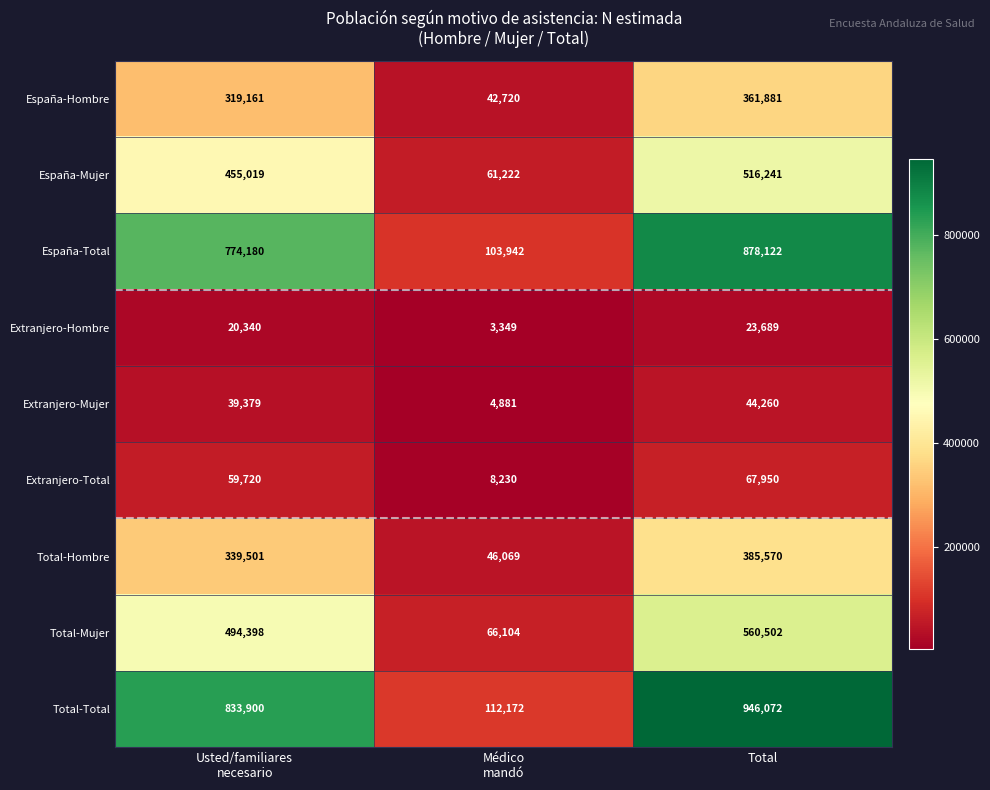

At which label does Total-Mujer reach its peak?

Total